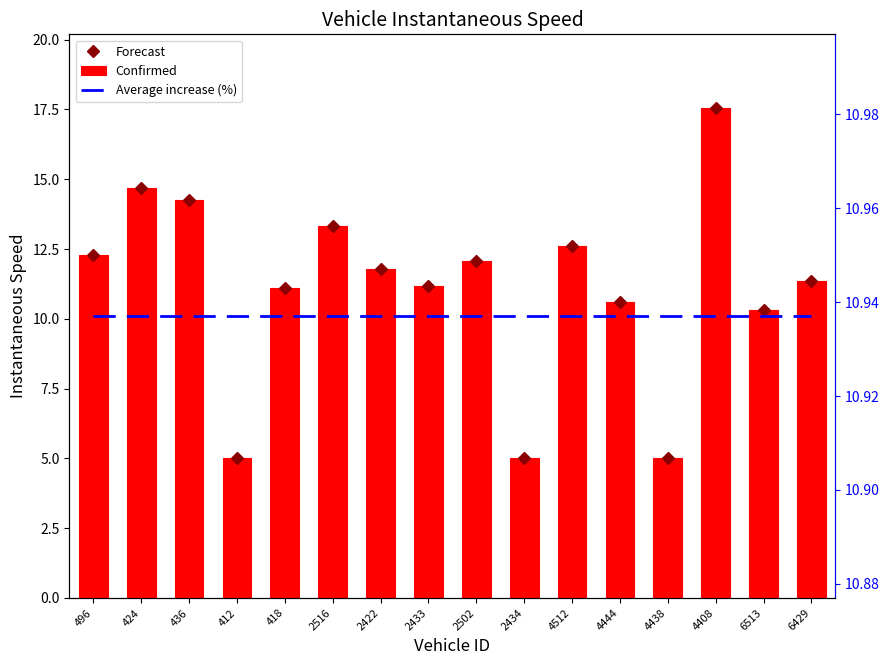

What is the highest value of the Average increase (%) series?

10.9